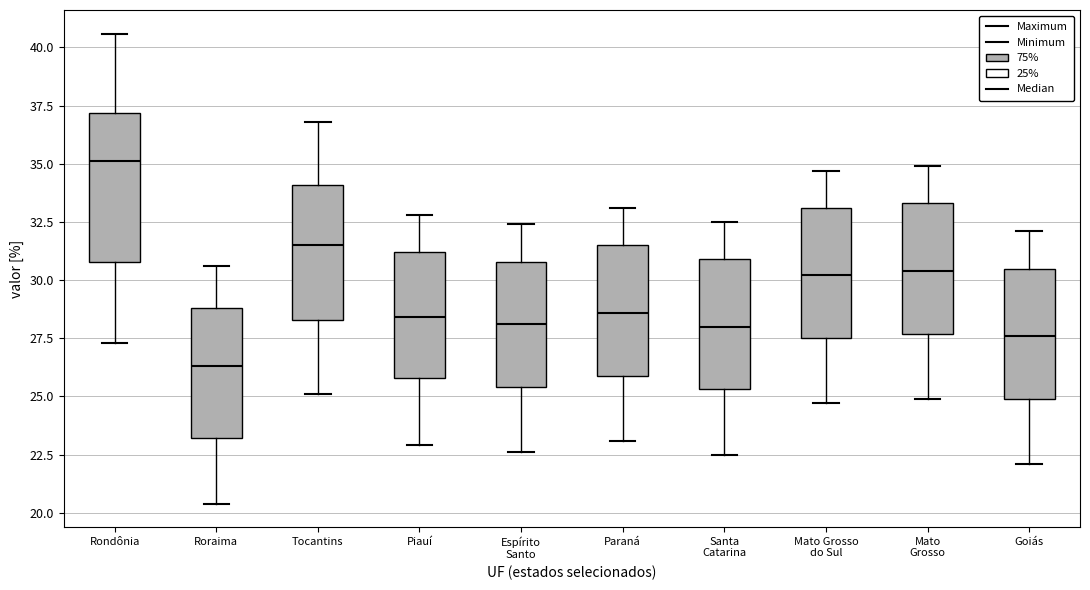

Reading left to right, transcribe this box plot: for each box, give where its median line is, the range the box spans, and where its two whiskers end, as read against the y-axis. The values are not printed on the chart, so give them approximately, as read against the axis.

Rondônia: median 35.0, box 31.0 to 37.0, whiskers 27.5 to 40.5
Roraima: median 26.5, box 23.0 to 29.0, whiskers 20.5 to 30.5
Tocantins: median 31.5, box 28.5 to 34.0, whiskers 25.0 to 37.0
Piauí: median 28.5, box 26.0 to 31.0, whiskers 23.0 to 33.0
Espírito Santo: median 28.0, box 25.5 to 31.0, whiskers 22.5 to 32.5
Paraná: median 28.5, box 26.0 to 31.5, whiskers 23.0 to 33.0
Santa Catarina: median 28.0, box 25.5 to 31.0, whiskers 22.5 to 32.5
Mato Grosso do Sul: median 30.0, box 27.5 to 33.0, whiskers 24.5 to 34.5
Mato Grosso: median 30.5, box 27.5 to 33.5, whiskers 25.0 to 35.0
Goiás: median 27.5, box 25.0 to 30.5, whiskers 22.0 to 32.0